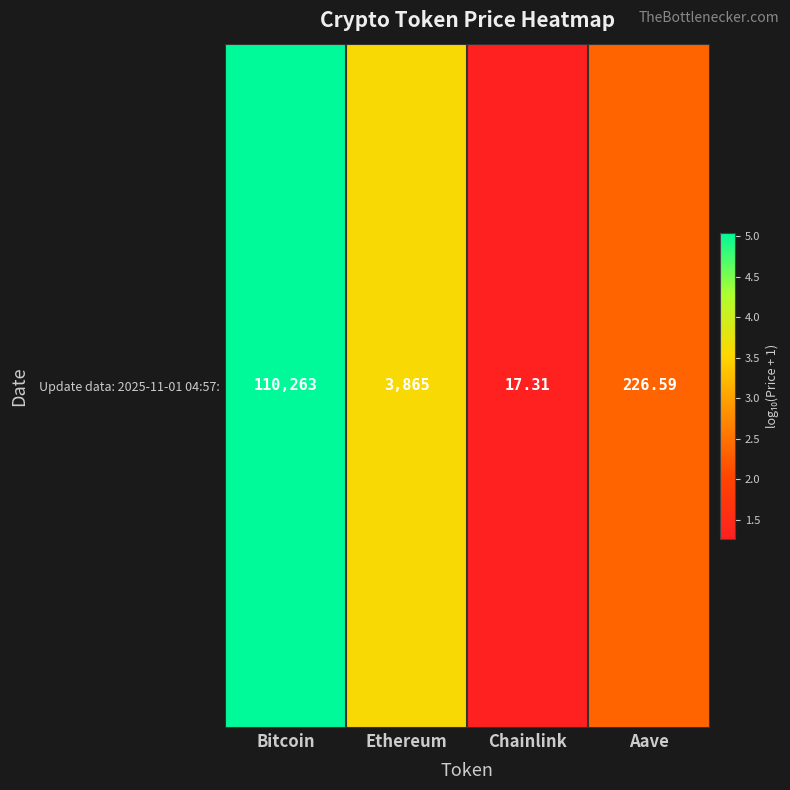

How many values exceed 3?

2